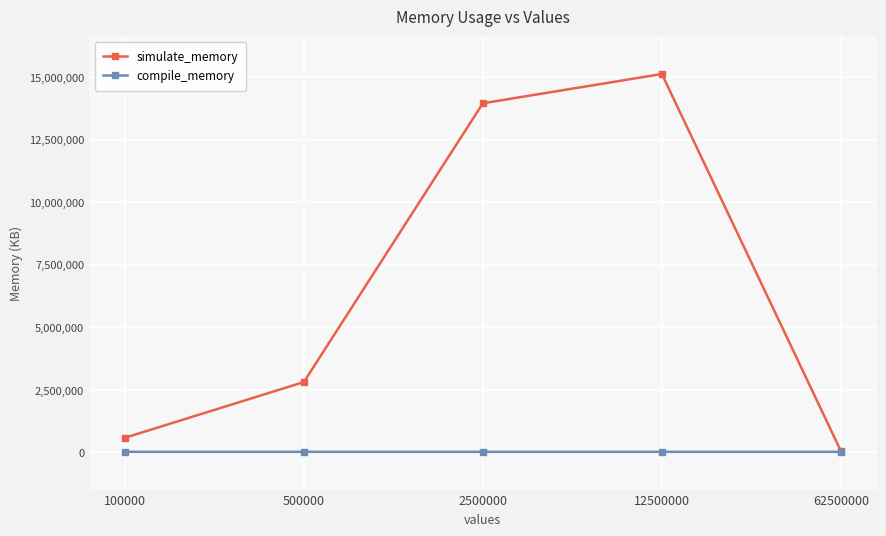

Rank the series at 2500000 from lowest to highest value.

compile_memory, simulate_memory